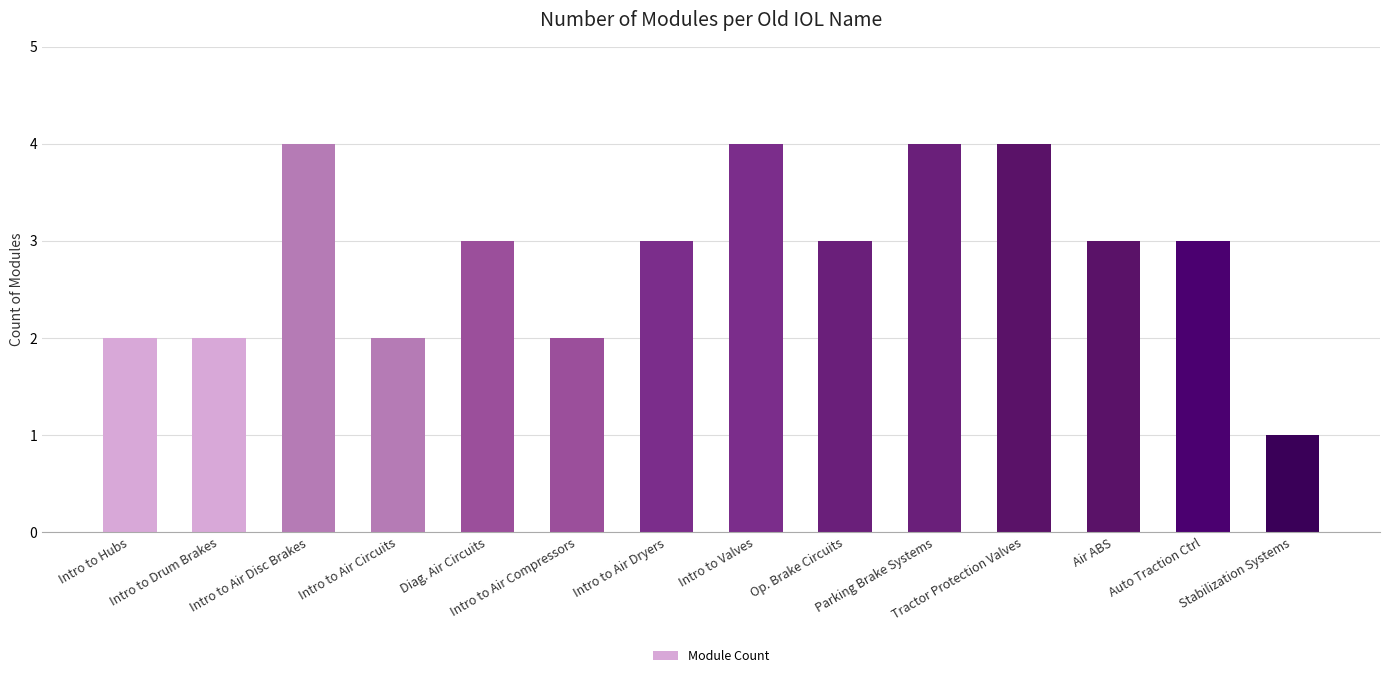

What is the difference between the maximum and minimum values?

3